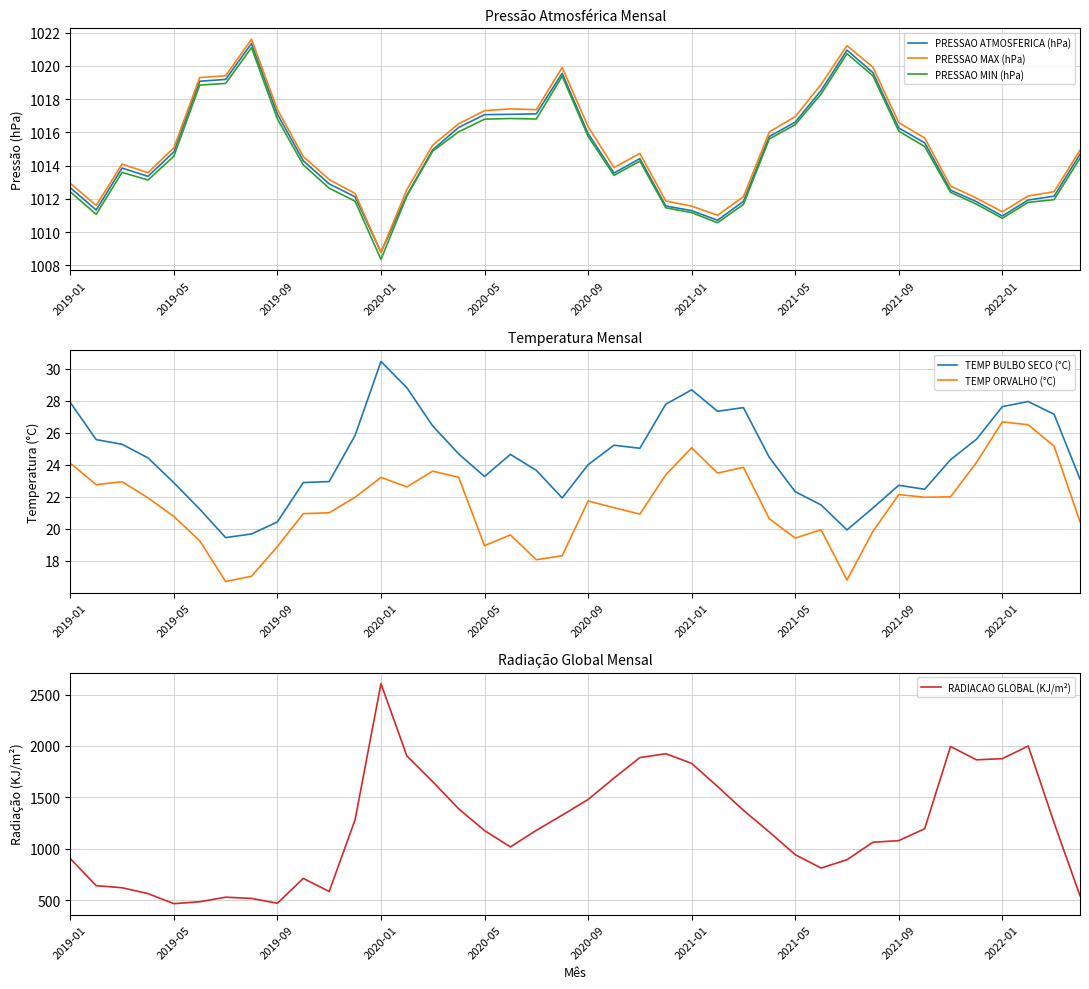

Which series has the widest spread of values?

RADIACAO GLOBAL (KJ/m²)